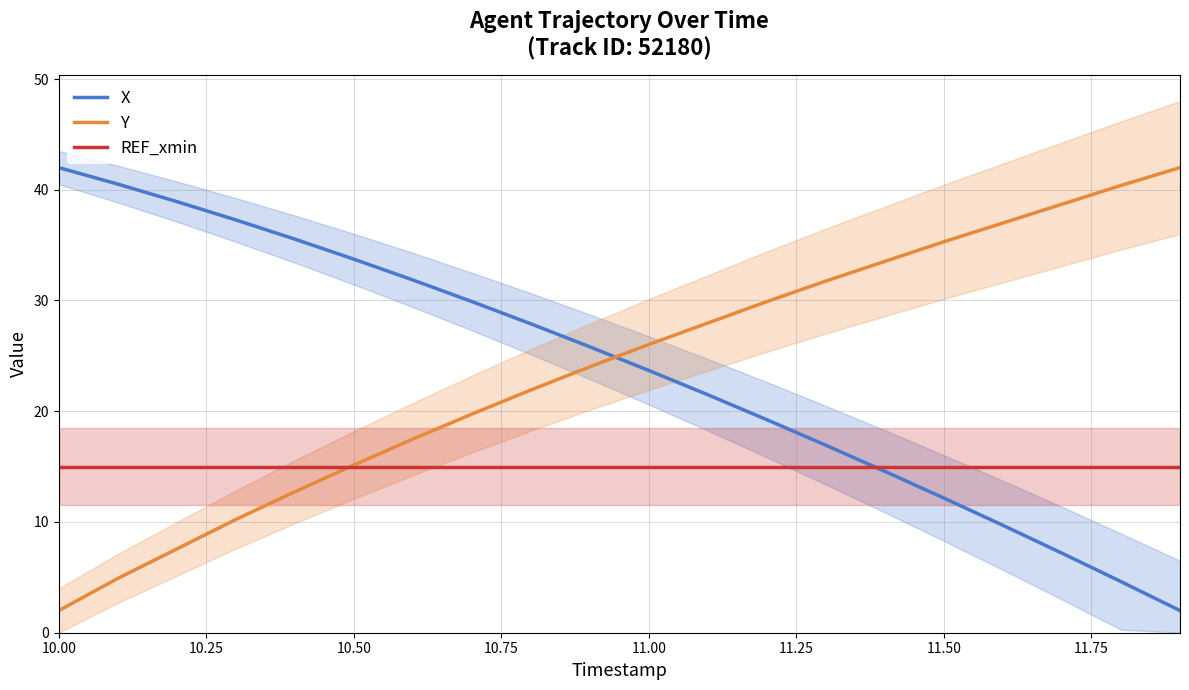

Which series has the widest spread of values?

X